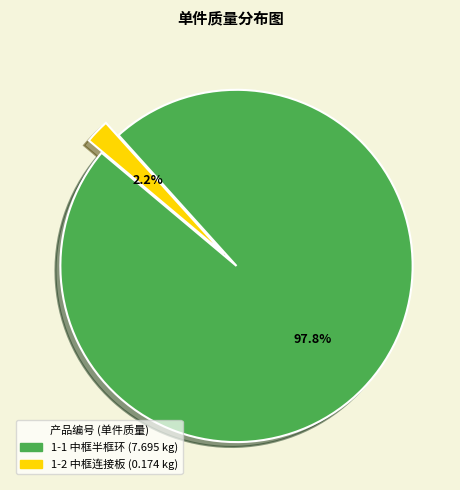

True or false: 1-2 中框连接板 accounts for 10% of the total.

False